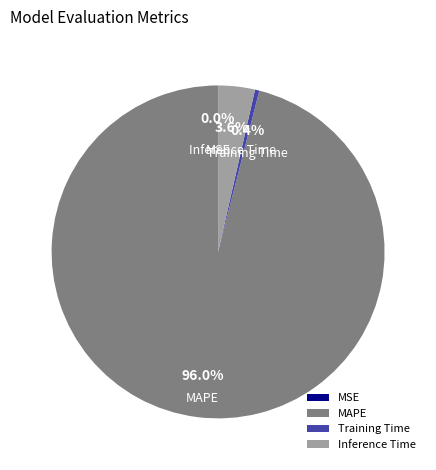

Between Training Time and MAPE, which is larger?

MAPE